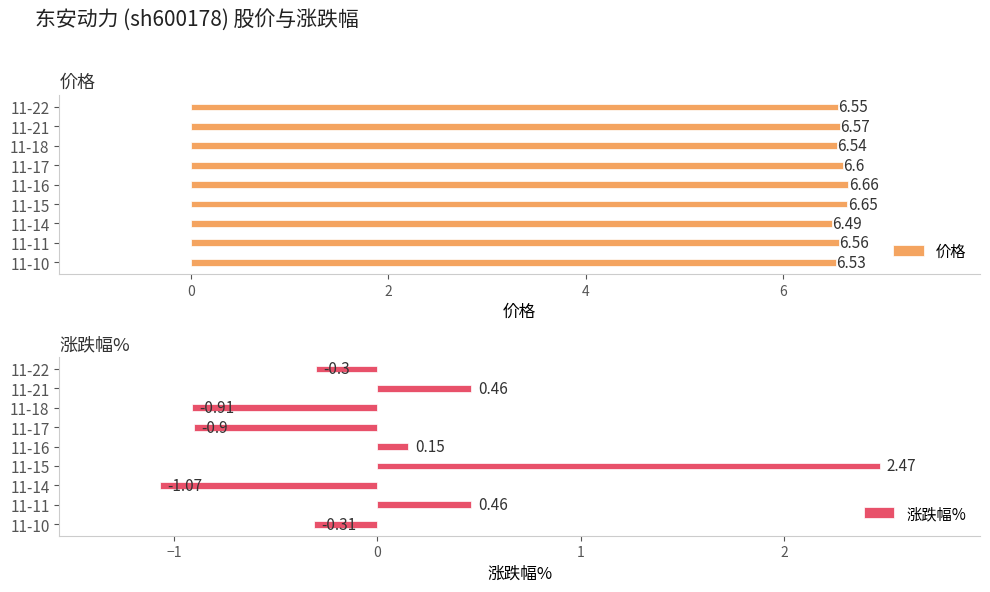

What is the greatest value displayed?

6.7